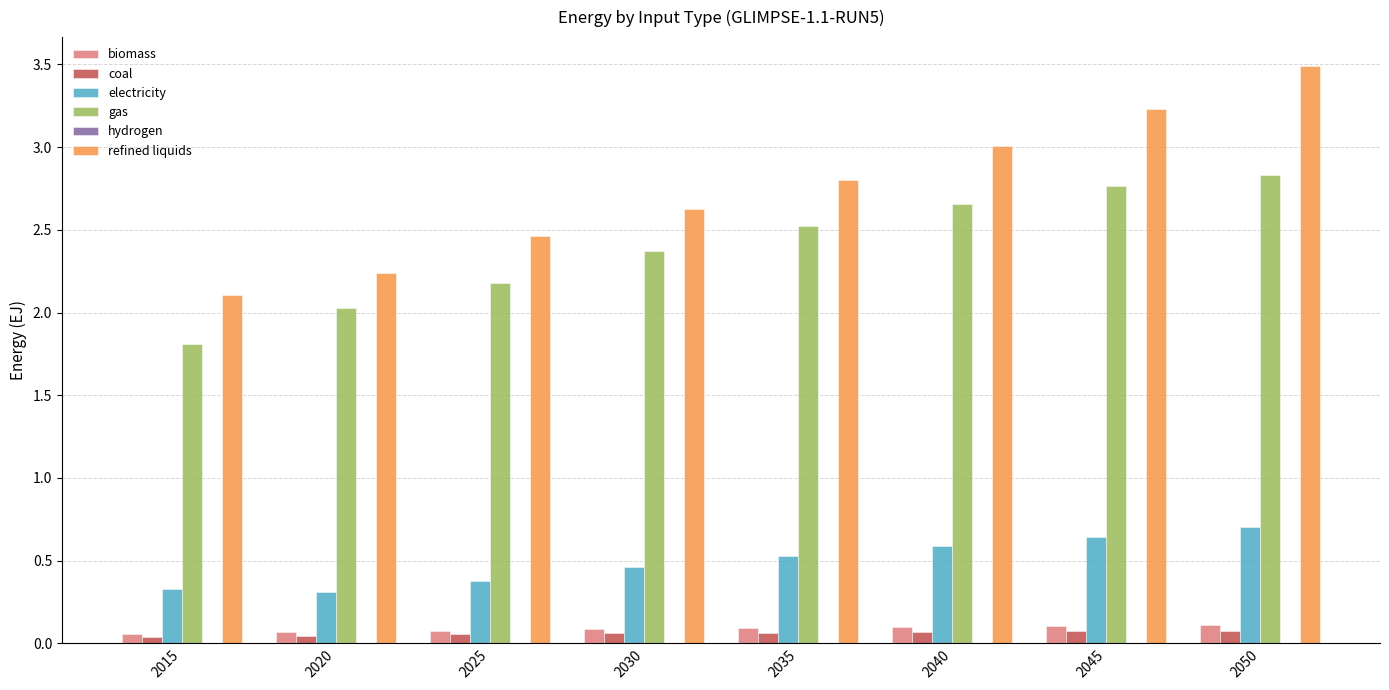

Is the value of refined liquids at 2035 greater than the value of gas at 2030?

Yes